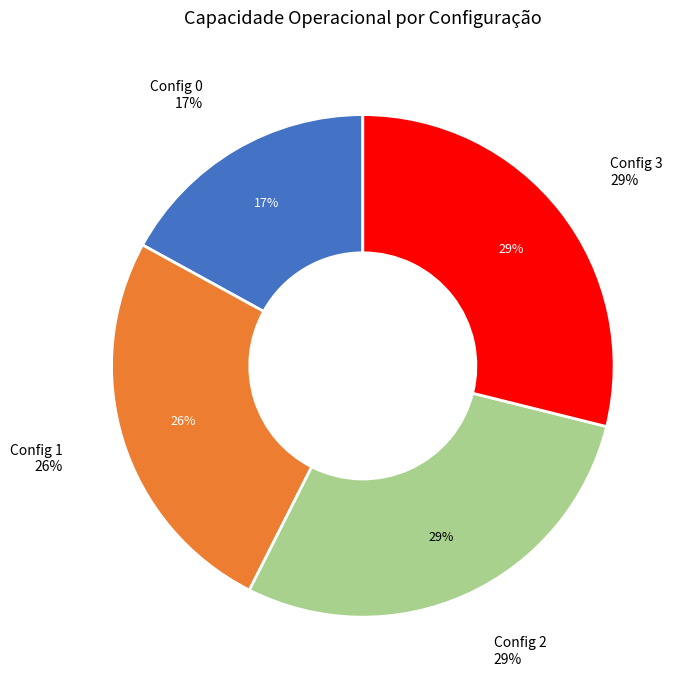

What percentage is the 1 slice, to the nearest percent?

26%